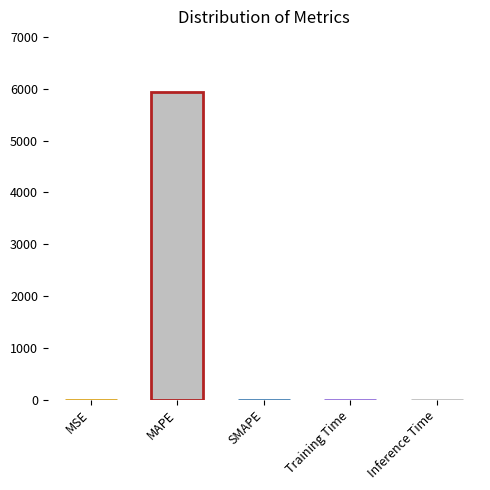

How many values exceed 0?

4